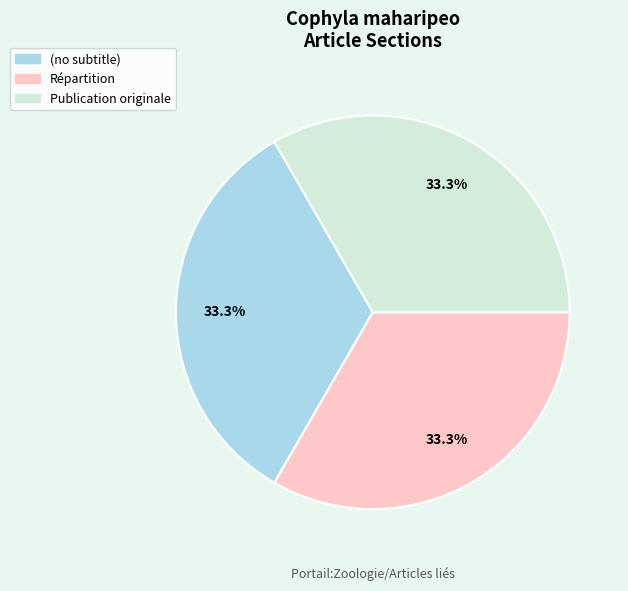

What percentage do (no subtitle) and Répartition together represent?

66.7%